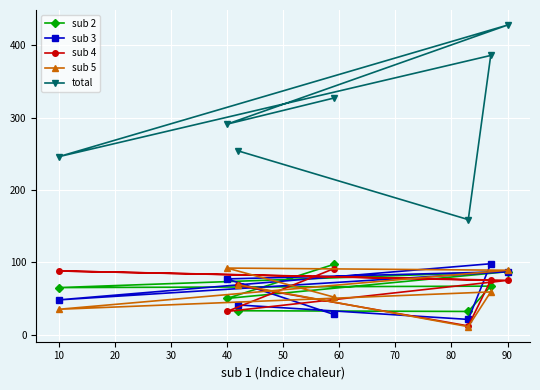

Which series has the widest spread of values?

total